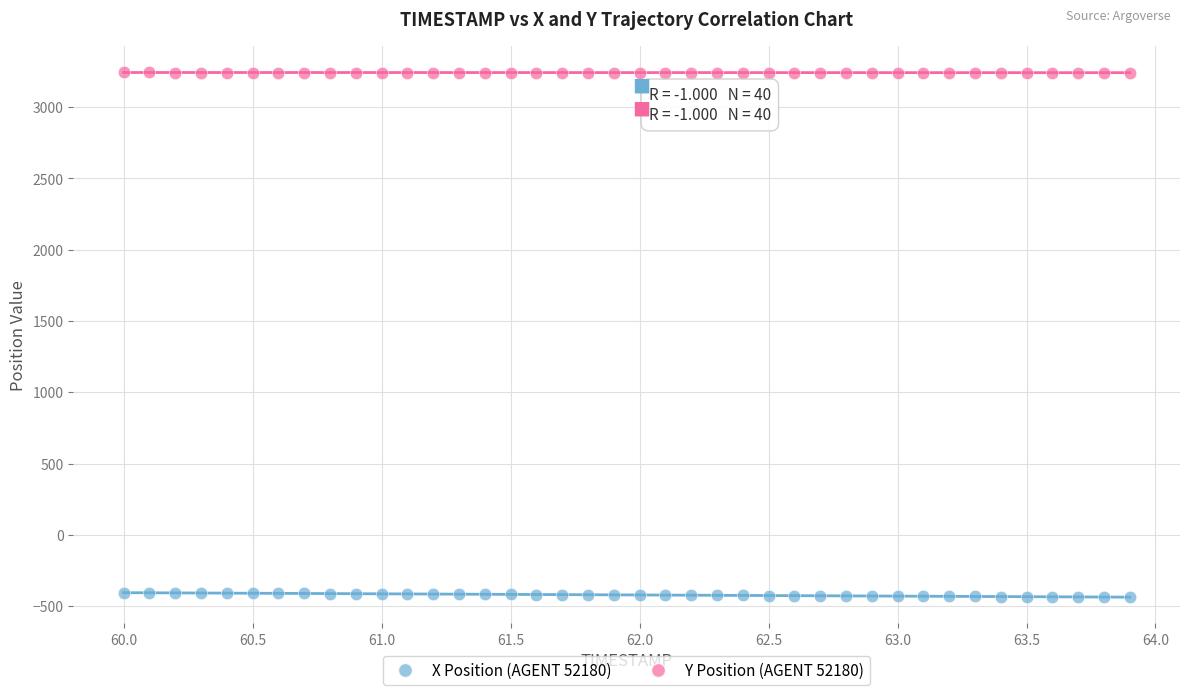

What are all the series names shown in the legend?

X Position (AGENT 52180), Y Position (AGENT 52180)